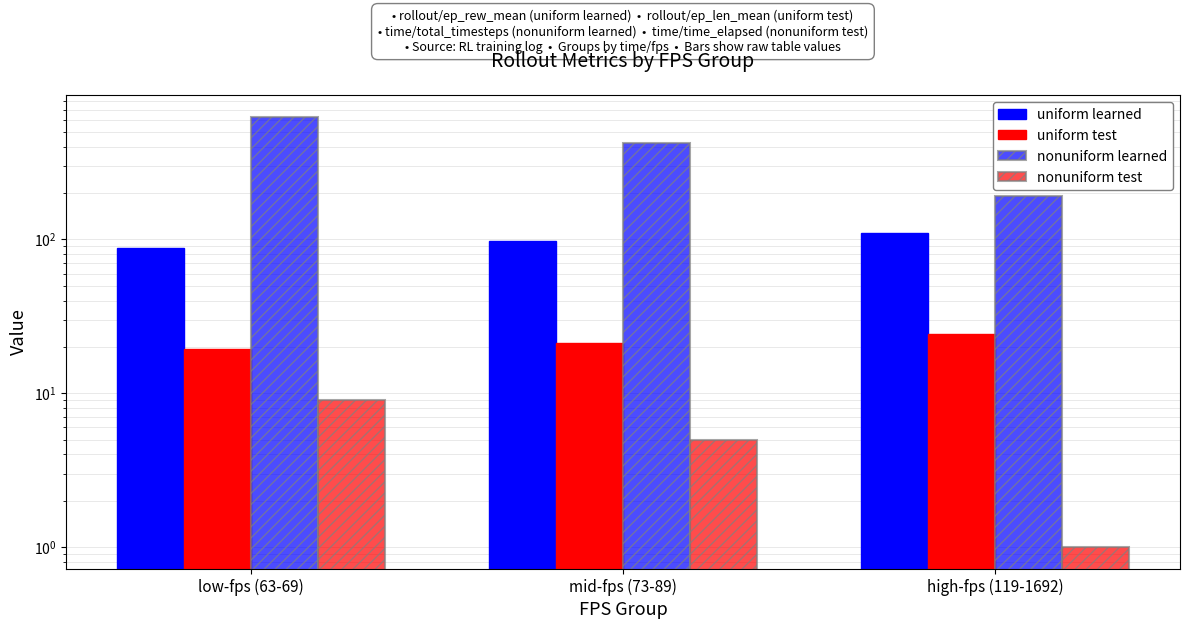

At which label does nonuniform learned first exceed 427?

low-fps (63-69)